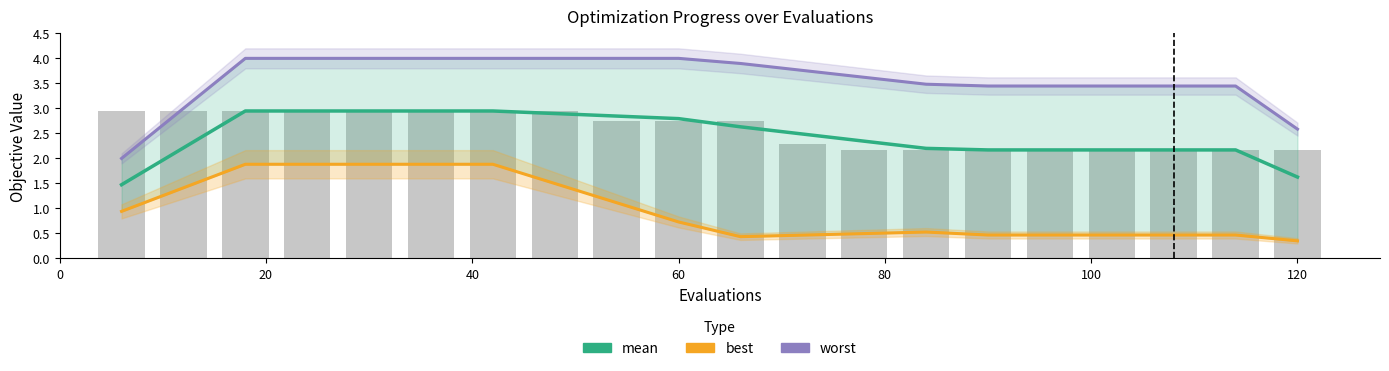

The mean series shows 2.9 at 40. True or false?

True